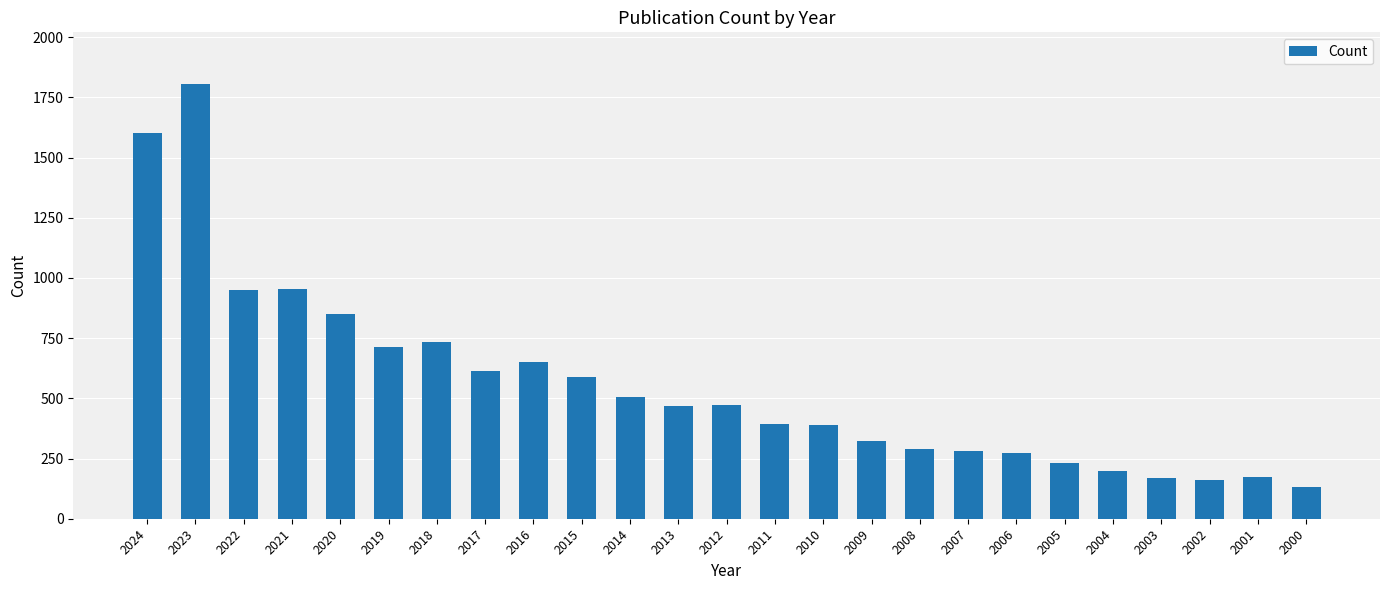

True or false: the data shows 98 at 2002.

False